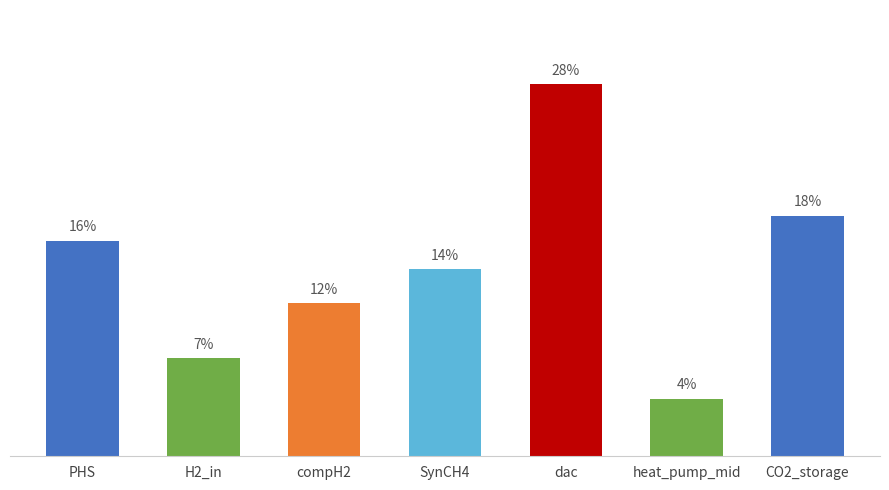

Are the bars grouped side by side (vs. stacked)?

No